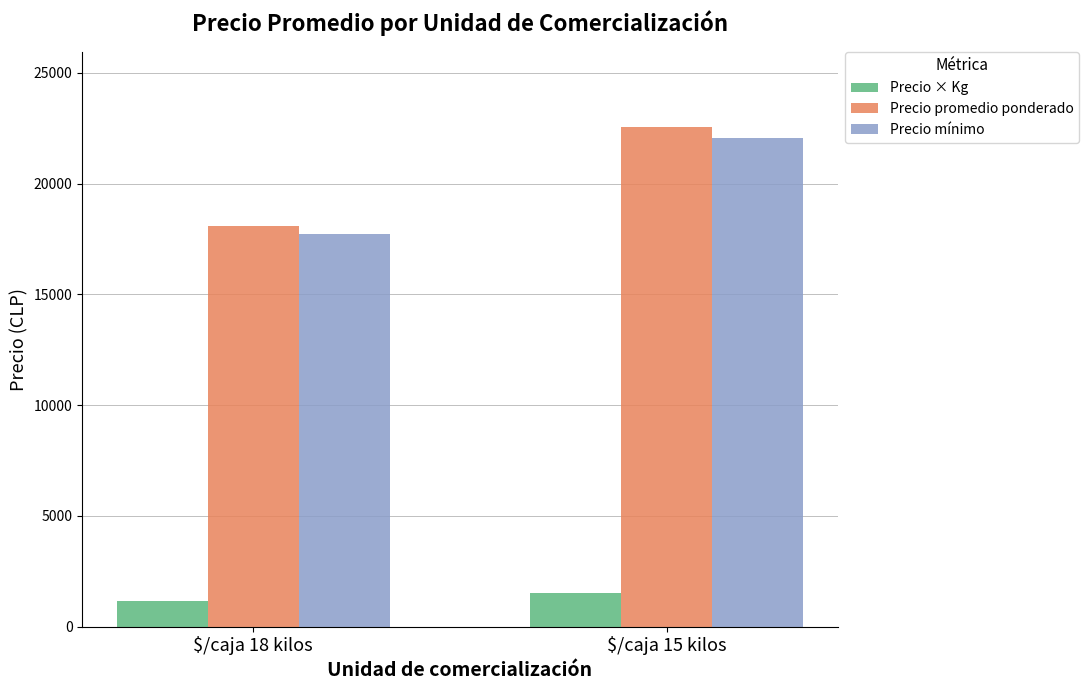

How many bars are there in total?

6